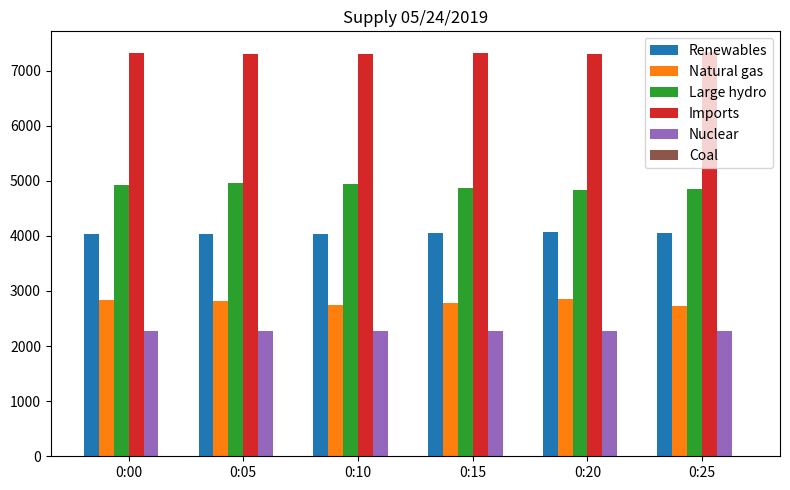

What is the greatest value displayed?

7345